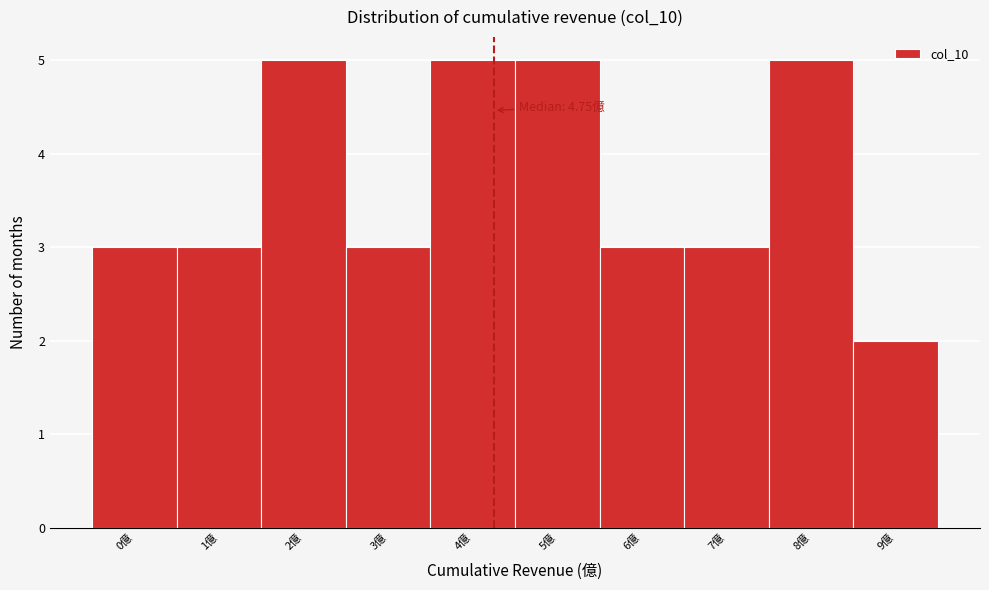

Reading left to right, list all the values displayed in this chart.

3	3	5	3	5	5	3	3	5	2